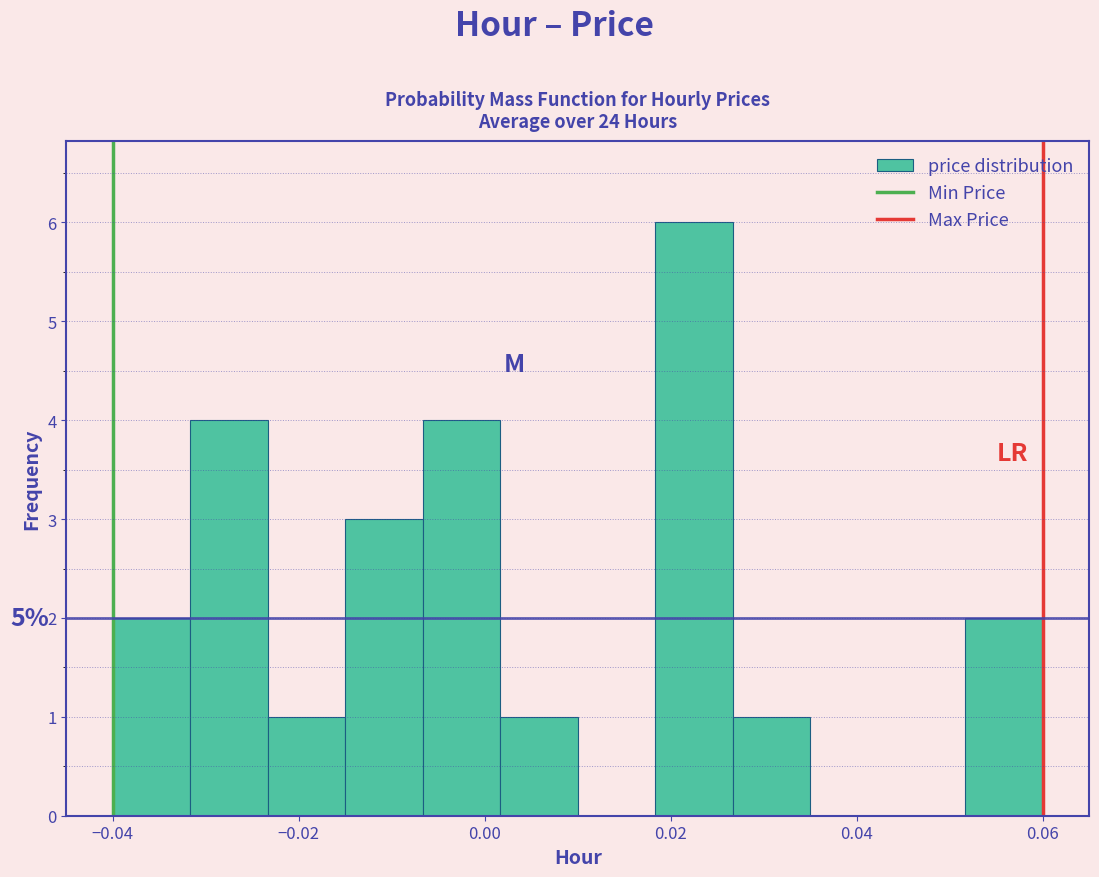

Which range on the x-axis has the tallest bar?

0.018 to 0.026